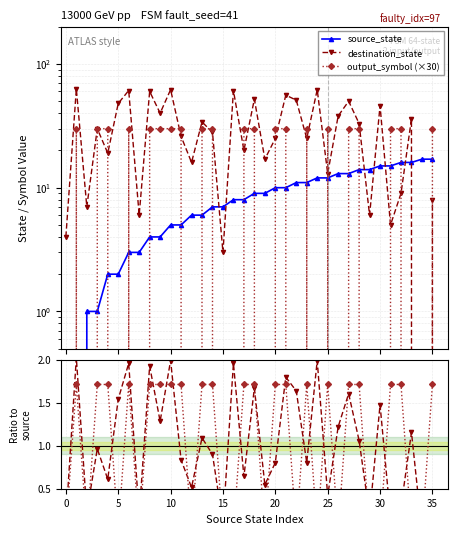

How many intersections are there between output_symbol and source_state?

3